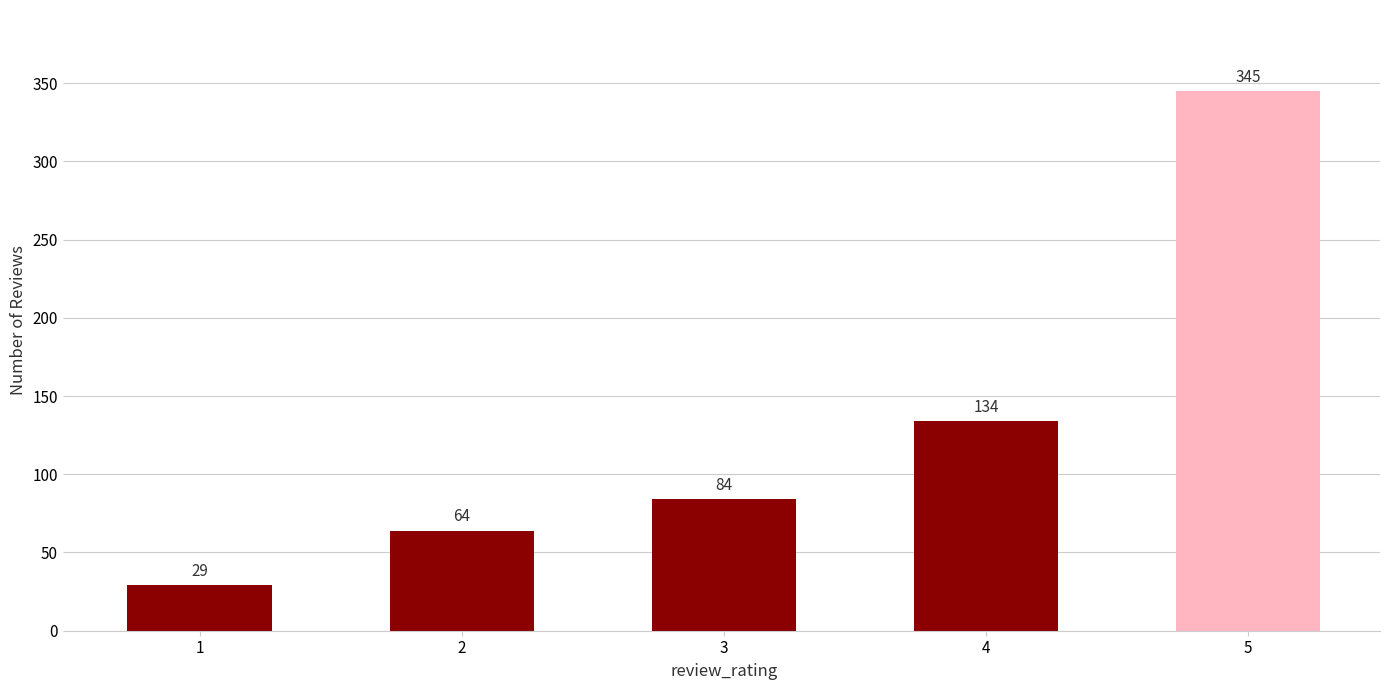

Count the number of data series in this chart.

1